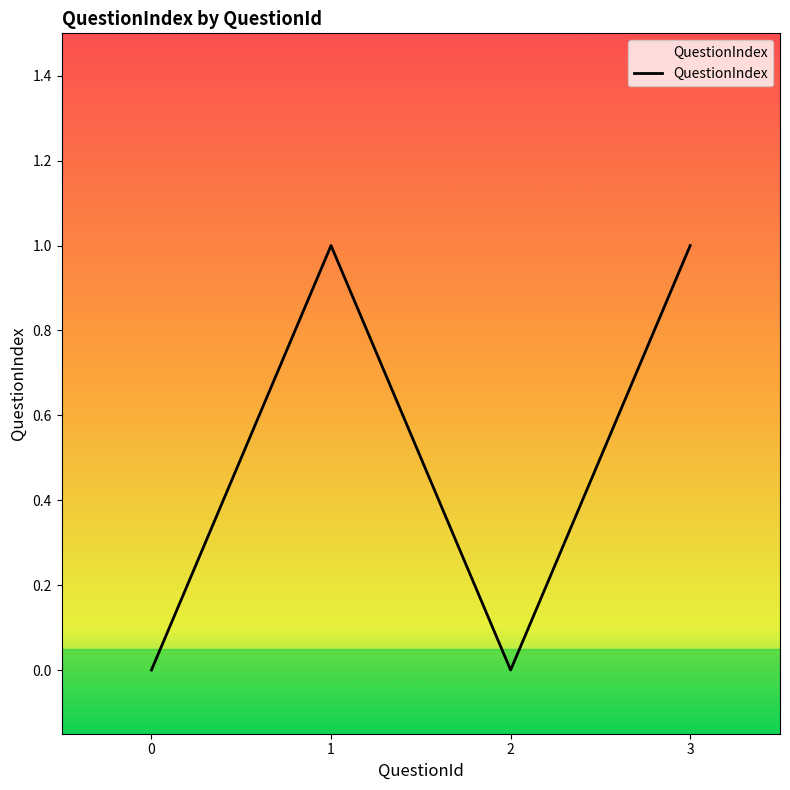

How many interior local peaks (higher than both neighbors) does the data have?

1